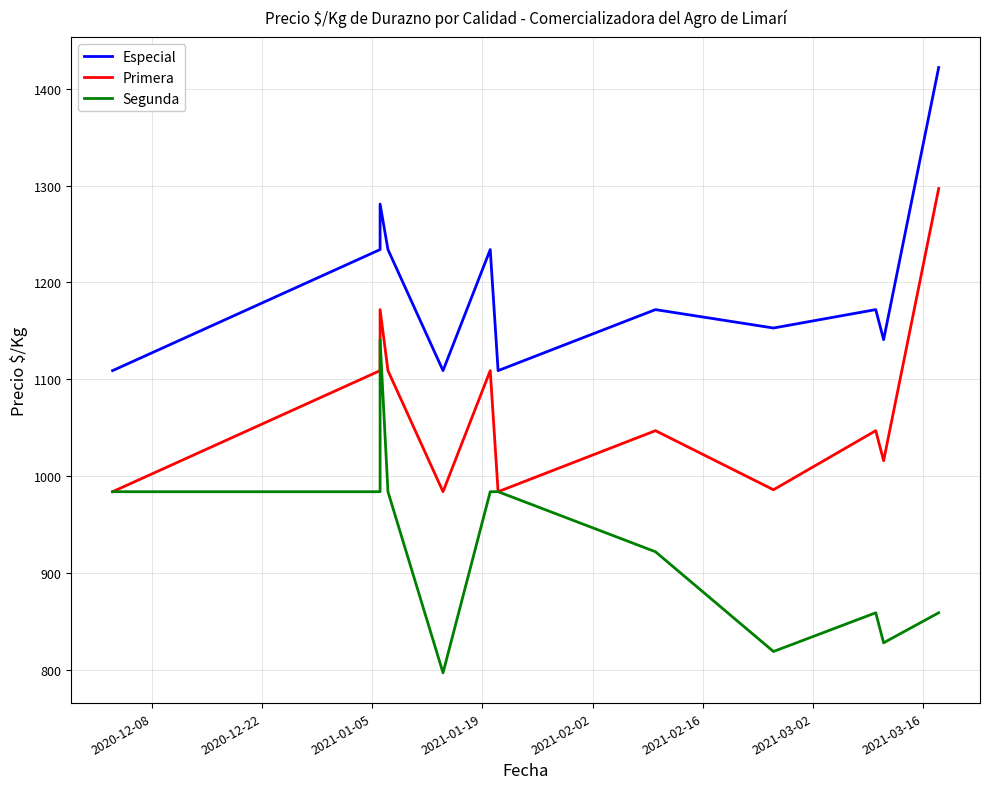

True or false: Primera and Especial cross at least once.

False